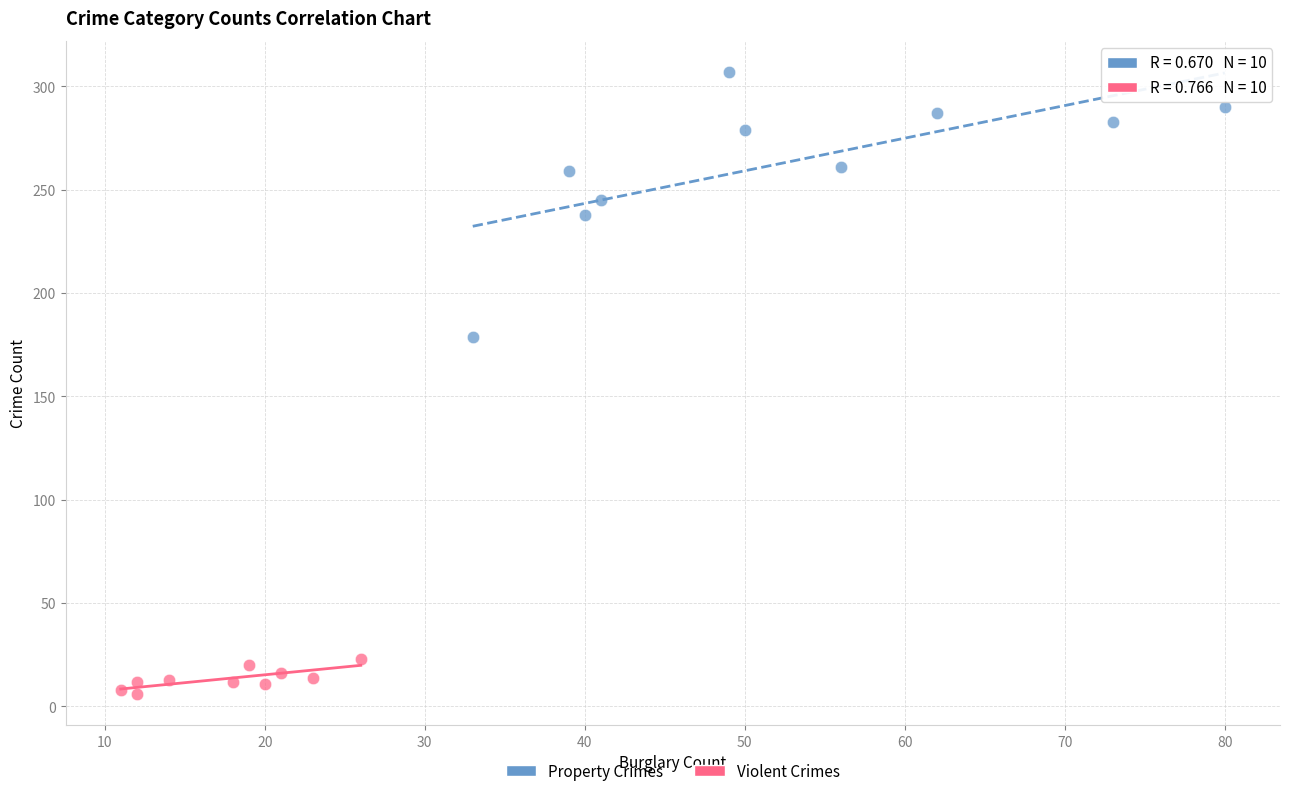

Which series reaches the maximum Y coordinate?

Property Crimes